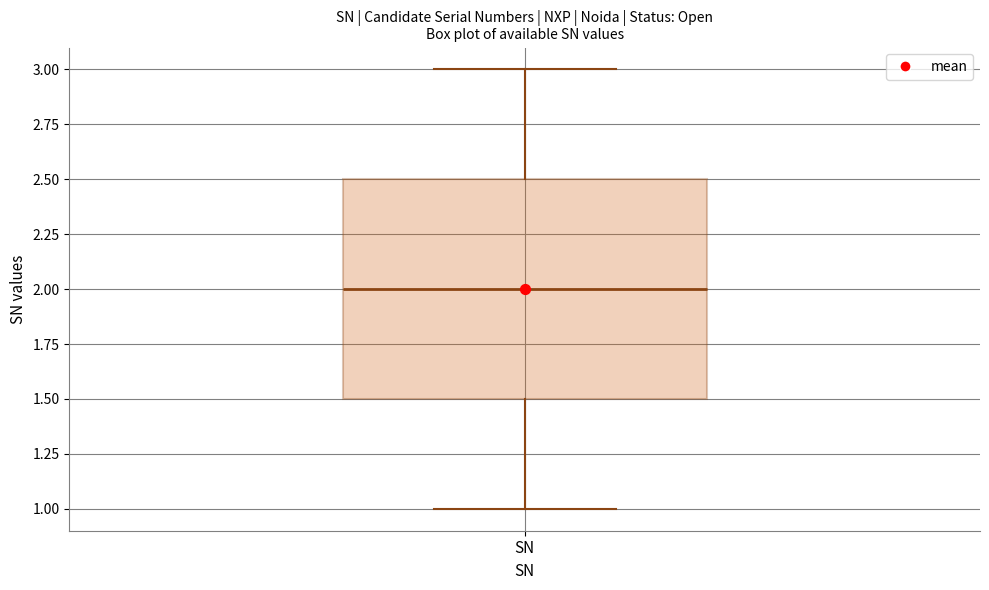

Where does the median line of the box for SN sit on the y-axis? The values are not printed on the chart, so give them approximately, as read against the axis.

2.0